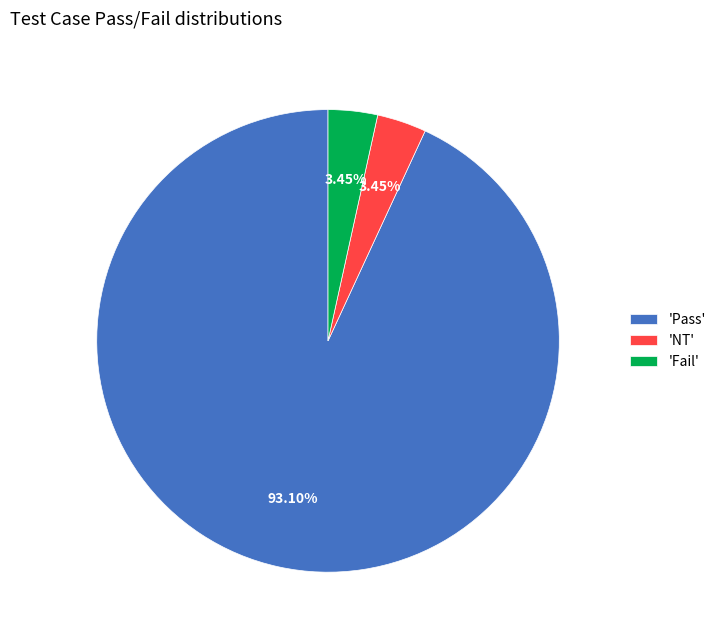

Approximately how many times larger is the value at 'Fail' compared to 'NT'?

1.0